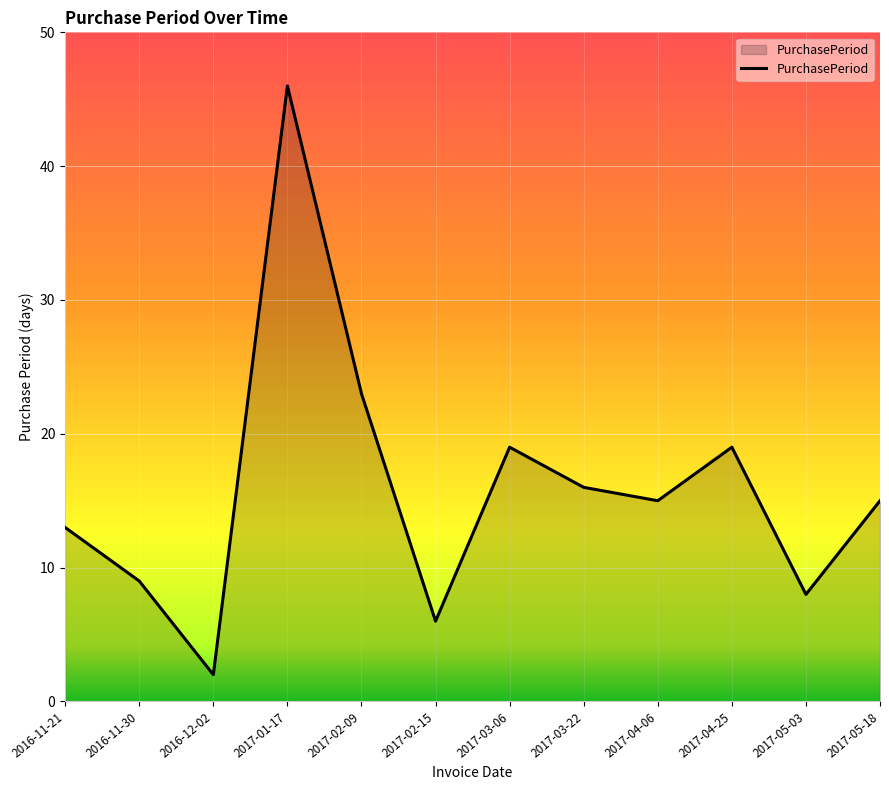

What is the change in value from 2016-11-30 to 2017-05-03?

-1